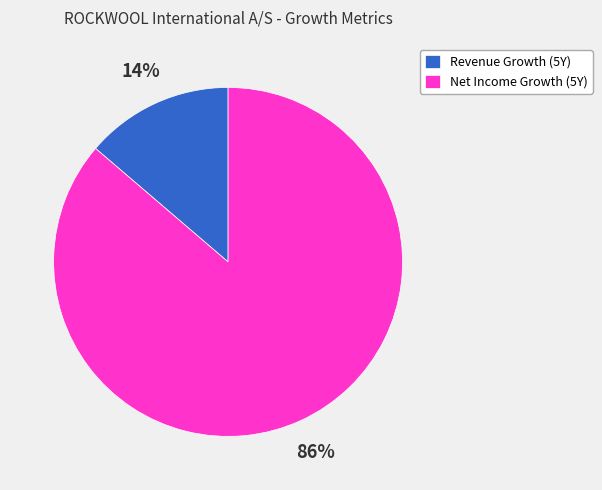

To the nearest percent, what is the average slice percentage?

50%